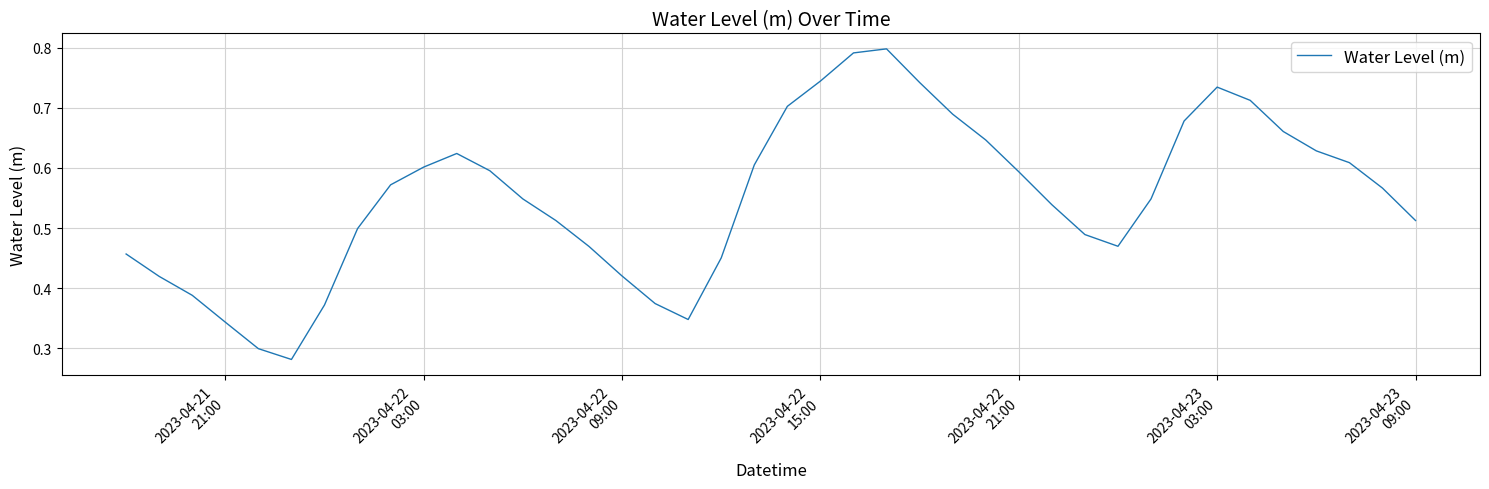

How many values are between 0 and 1?

40